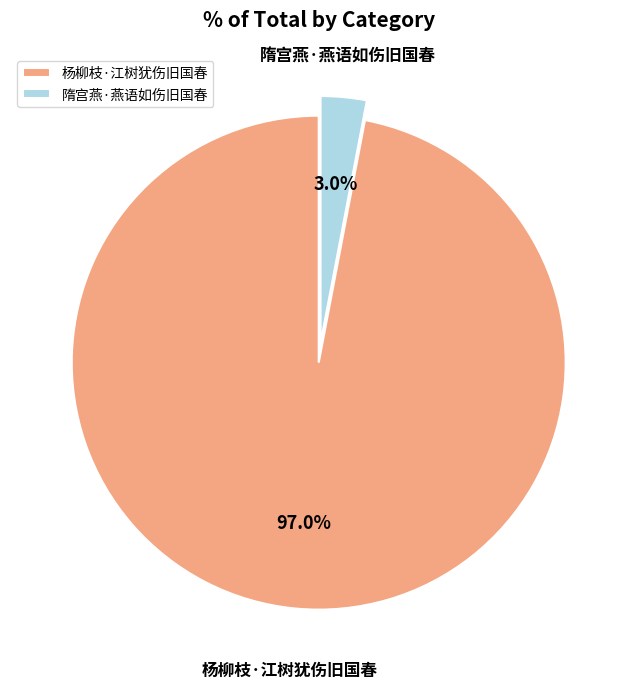

Rank the categories by value from highest to lowest.

杨柳枝·江树犹伤旧国春, 隋宫燕·燕语如伤旧国春